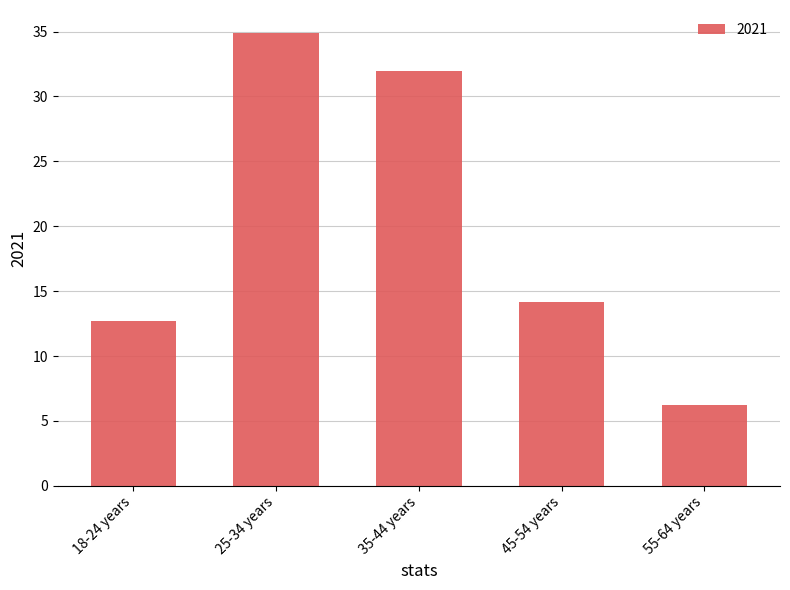

Rank the categories by value from lowest to highest.

55-64 years, 18-24 years, 45-54 years, 35-44 years, 25-34 years